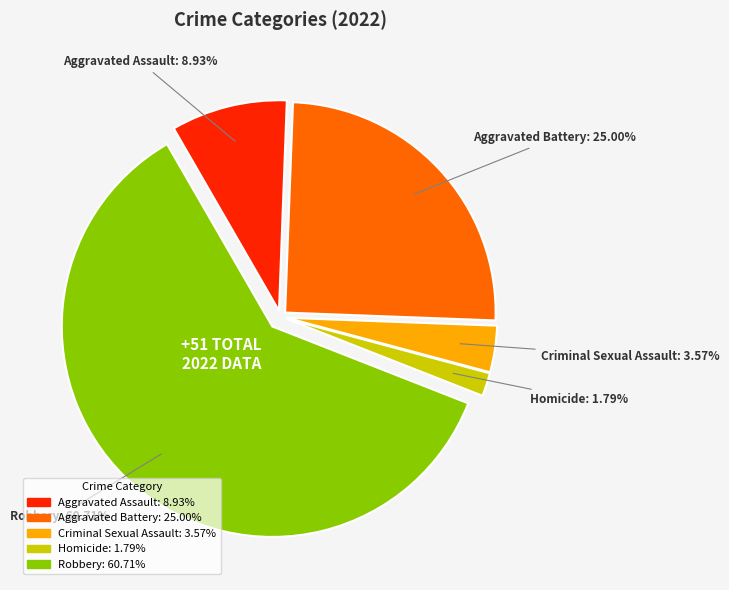

Count the number of slices in the pie.

5